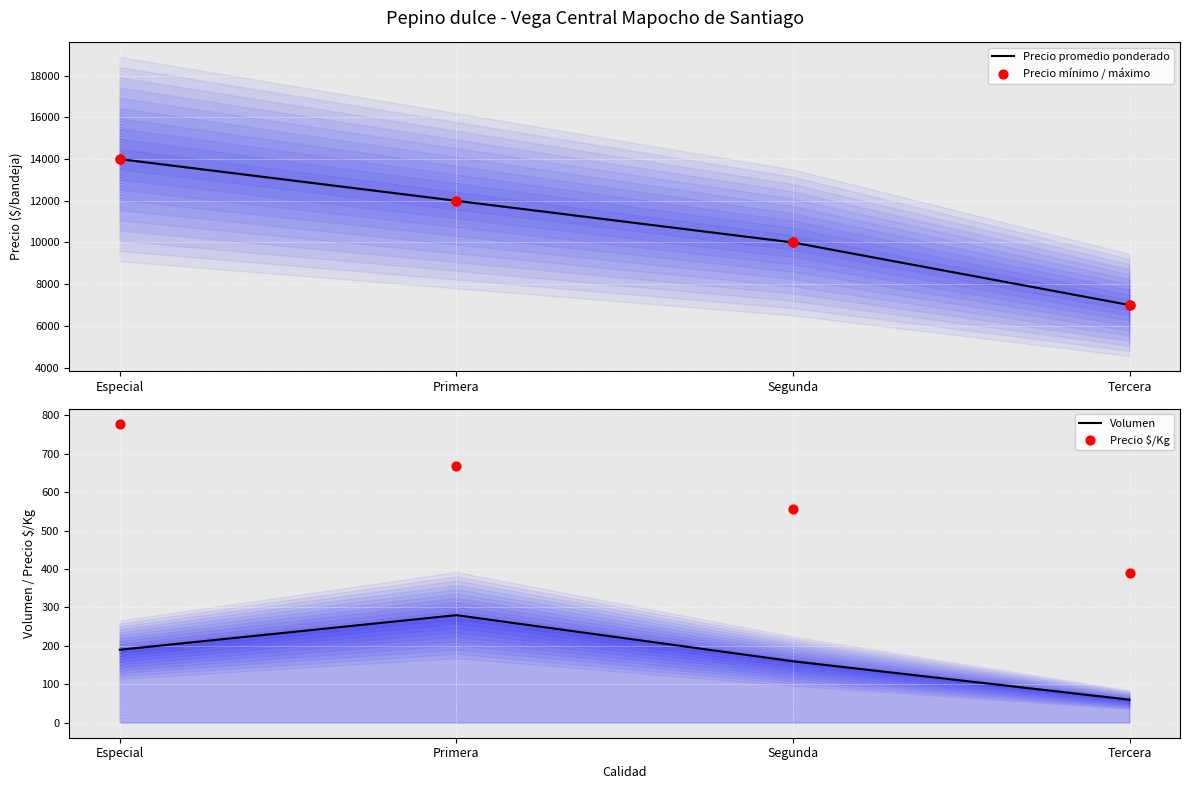

At which category is the sum across all series the highest?

Especial